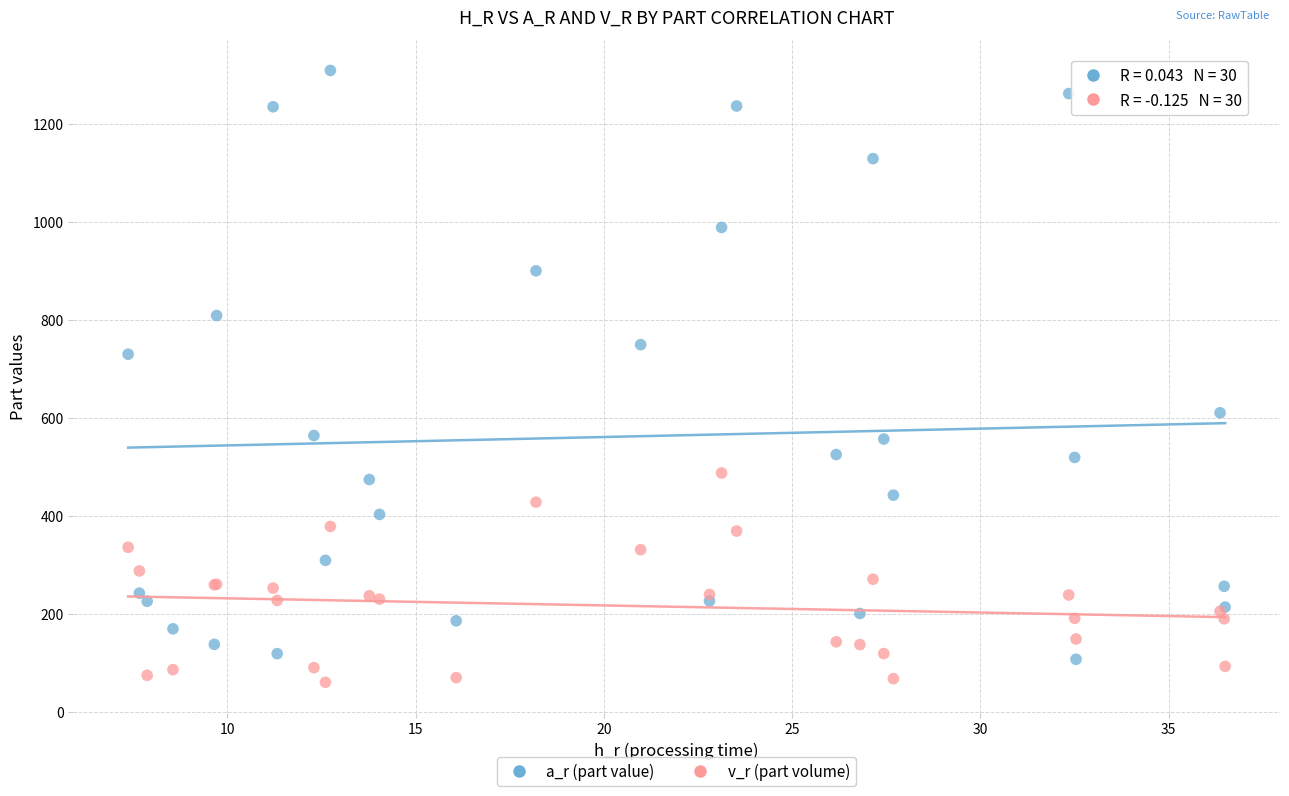

Which series contains the highest Y value?

a_r (part value)